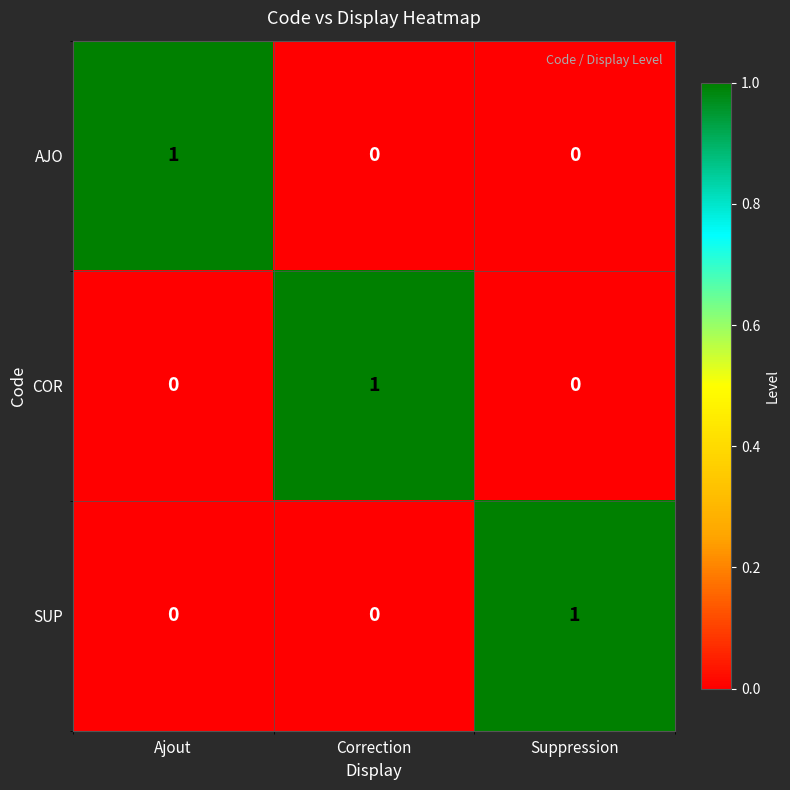

Which category has the highest value in the SUP series?

Suppression